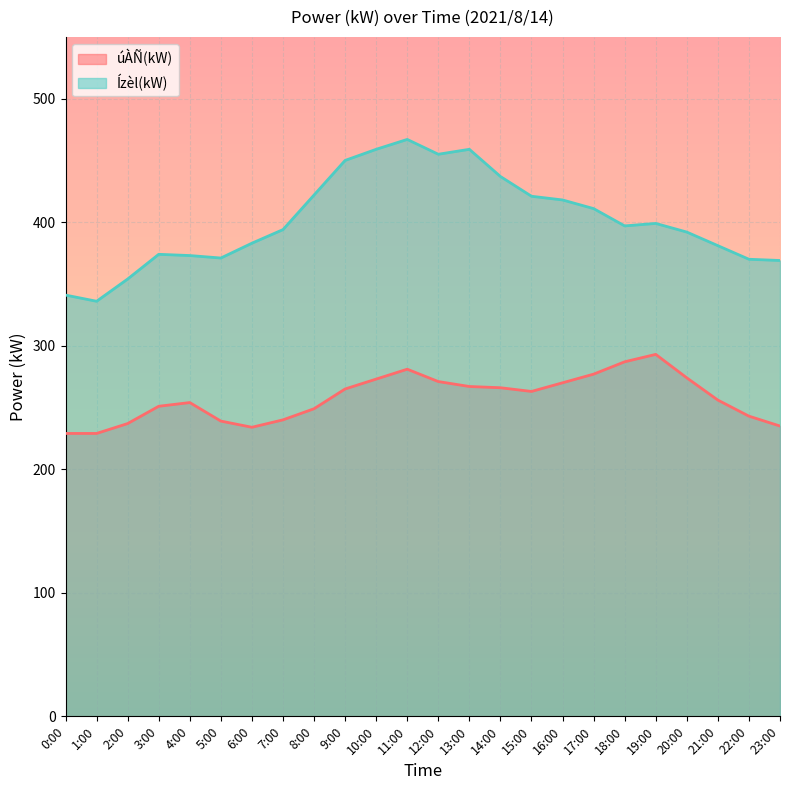

Reading left to right, transcribe all the data shown in this chart.

úÀÑ(kW): 229	229	237	251	254	239	234	240	249	265	273	281	271	267	266	263	270	277	287	293	274	256	243	235
Ízèl(kW): 341	336	354	374	373	371	383	394	422	450	459	467	455	459	437	421	418	411	397	399	392	381	370	369